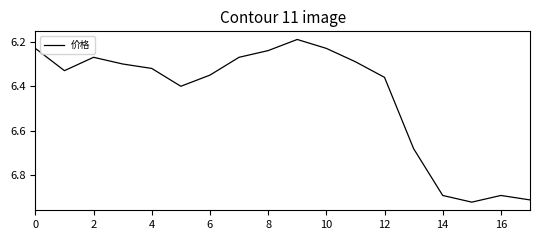

How many interior local valleys (lower than both neighbors) does the data have?

3